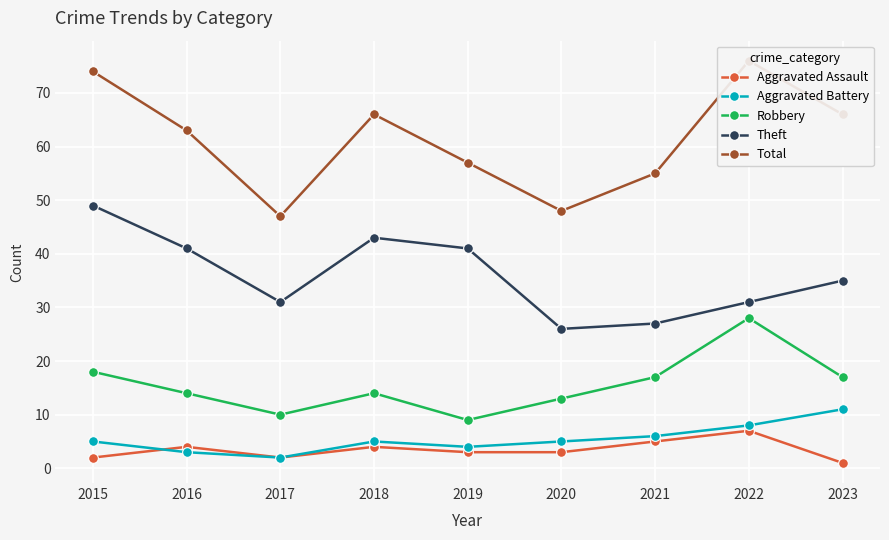

True or false: Aggravated Battery and Total cross at least once.

False